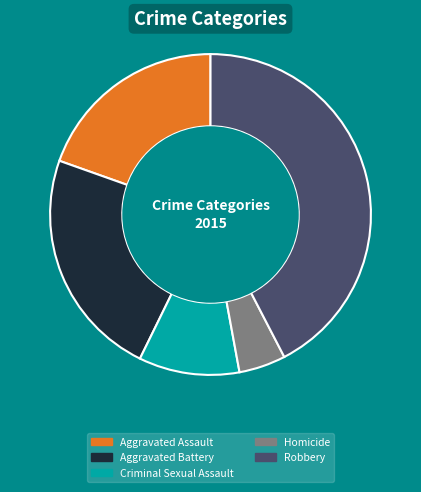

To the nearest percent, what is the combined percentage of Criminal Sexual Assault and Homicide?

15%